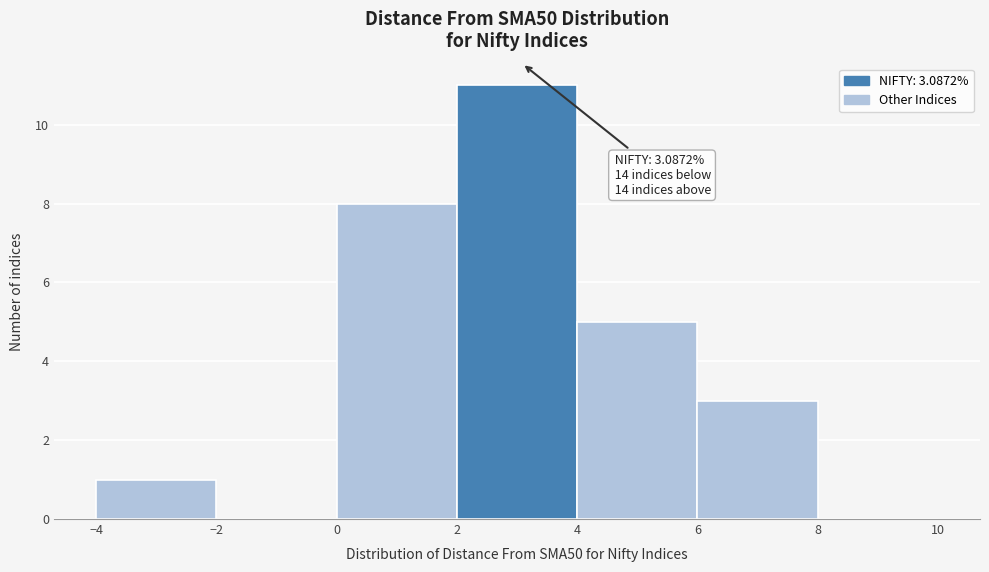

Which range on the x-axis has the tallest bar?

2 to 4